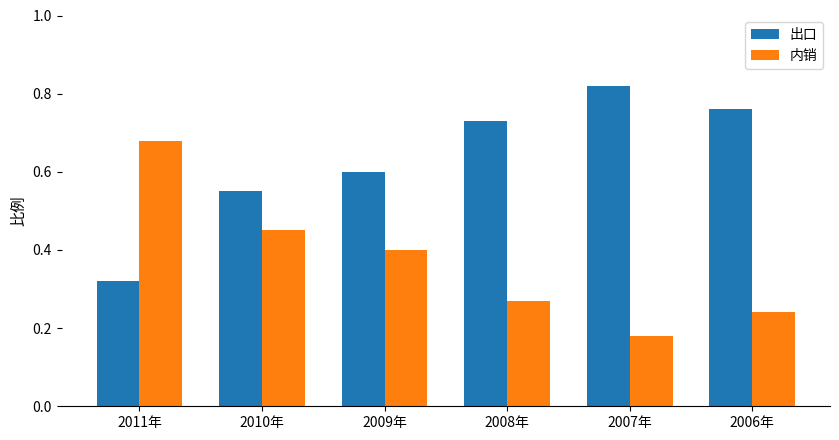

What position from the left is 2008年?

4